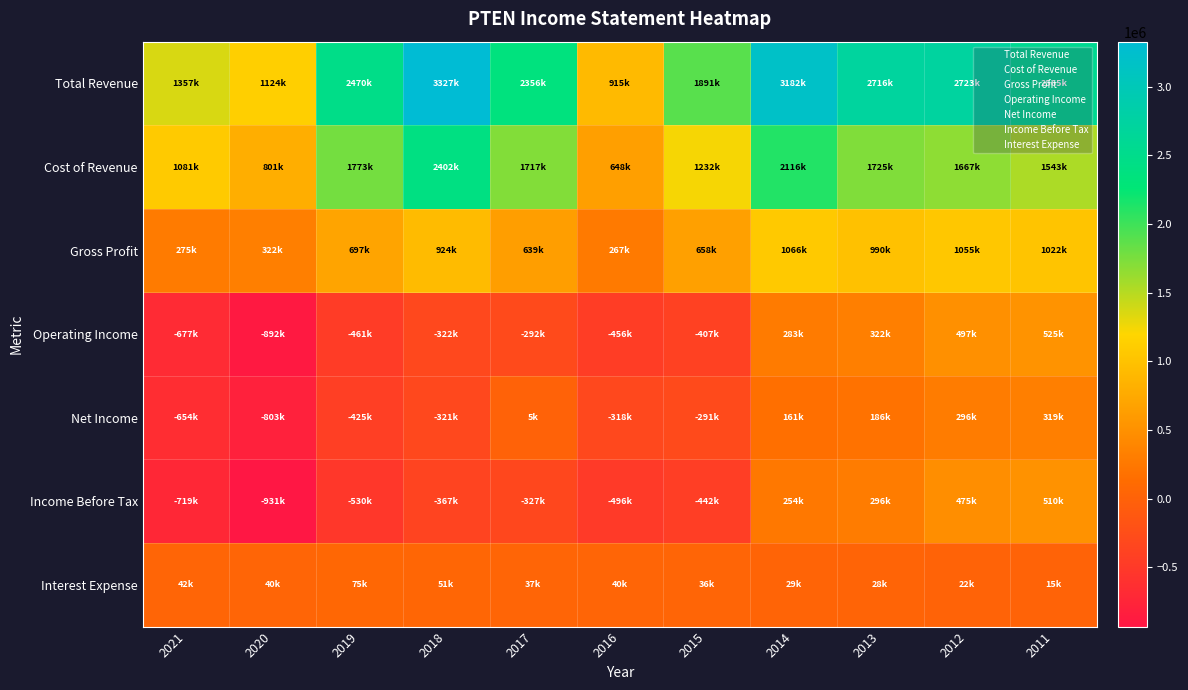

Rank the series at 2012 from highest to lowest value.

Total Revenue, Cost of Revenue, Gross Profit, Operating Income, Income Before Tax, Net Income, Interest Expense